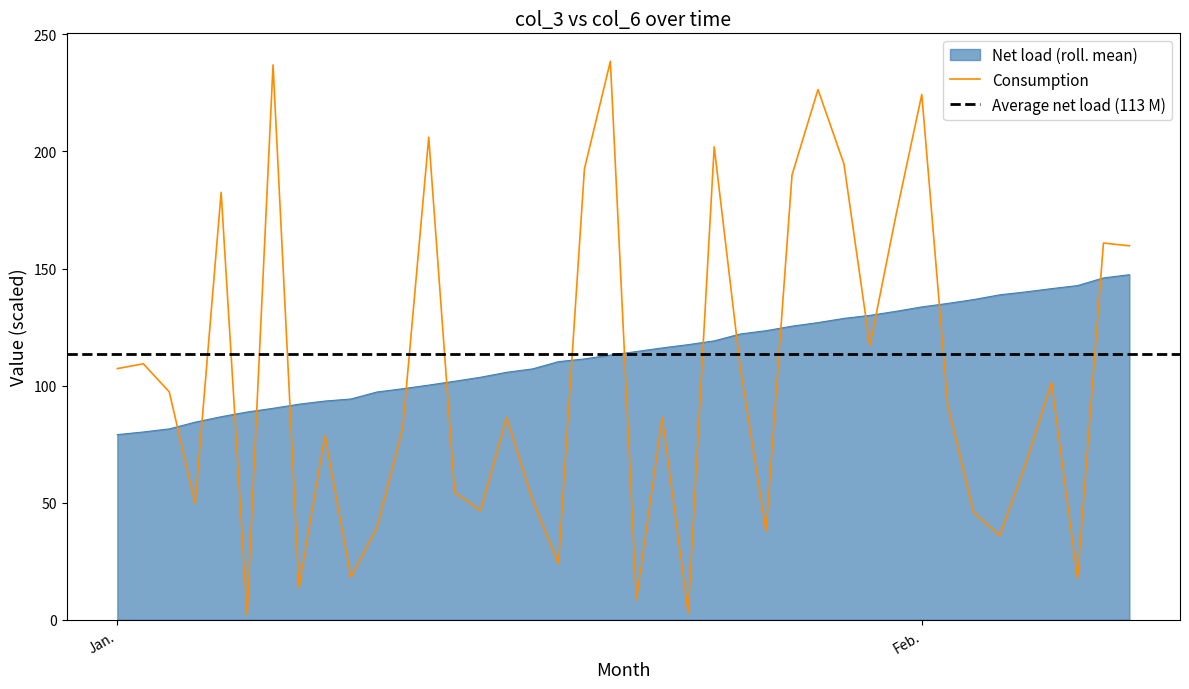

What is the maximum value for Net load (roll. mean)?

147.4